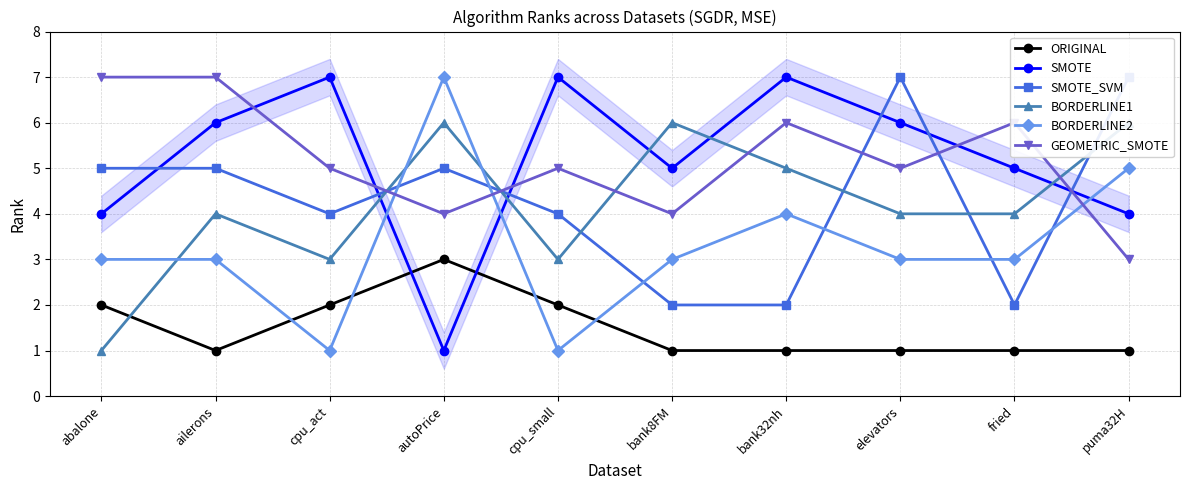

At how many categories does at least one series exceed 6?

8